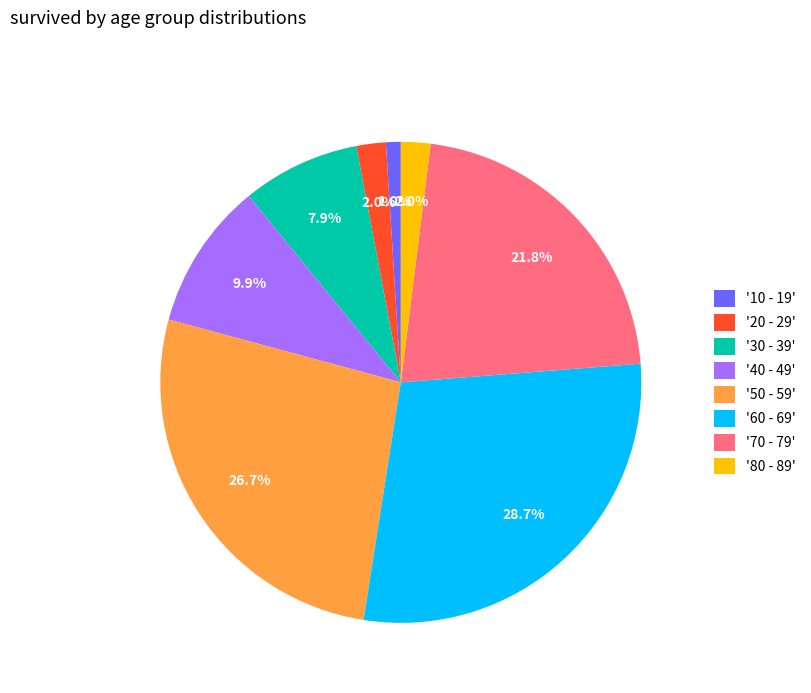

To the nearest percent, what is the average slice percentage?

12%